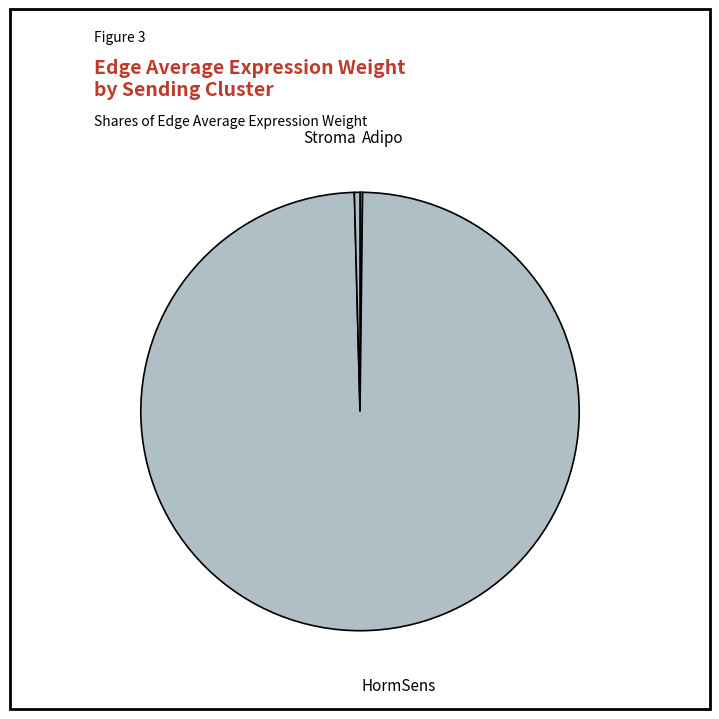

Between Stroma and HormSens, which is larger?

HormSens